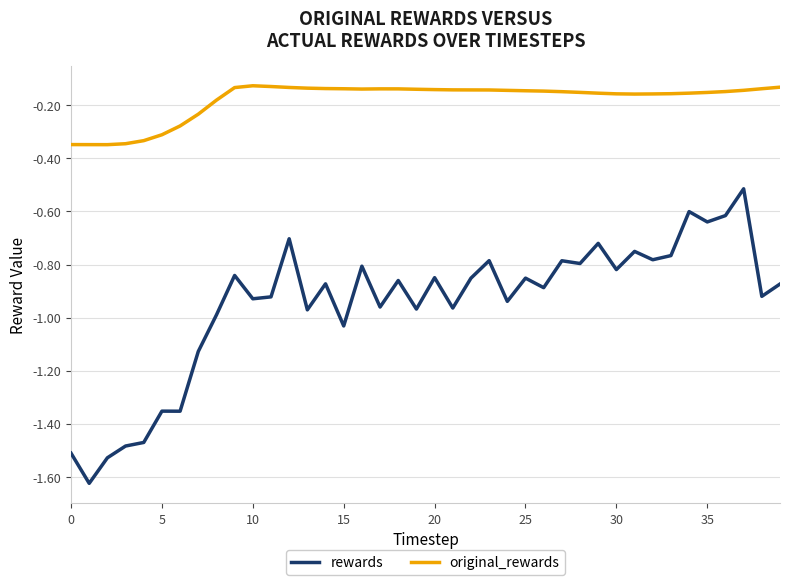

Rank the series by their maximum value, from lowest to highest.

rewards, original_rewards